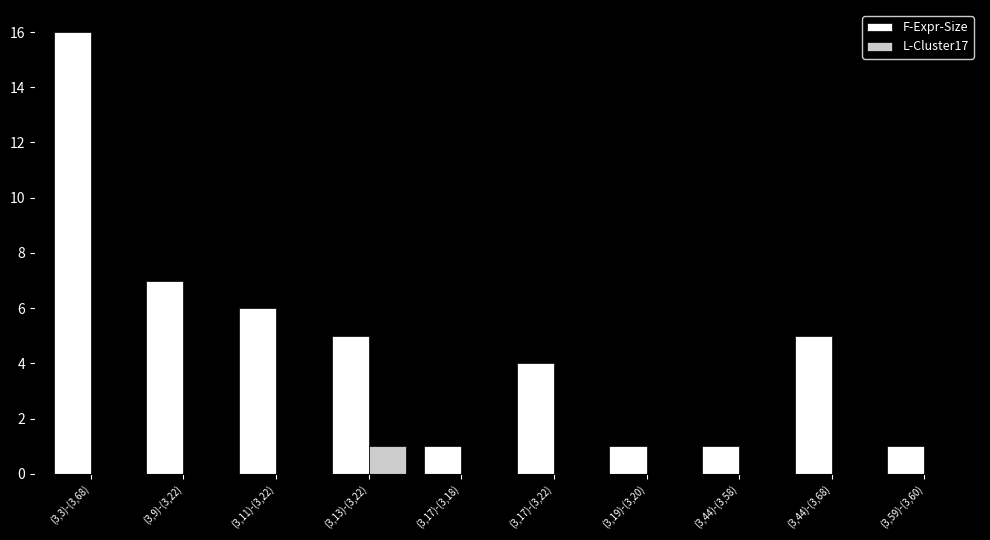

How many groups of bars are there?

10